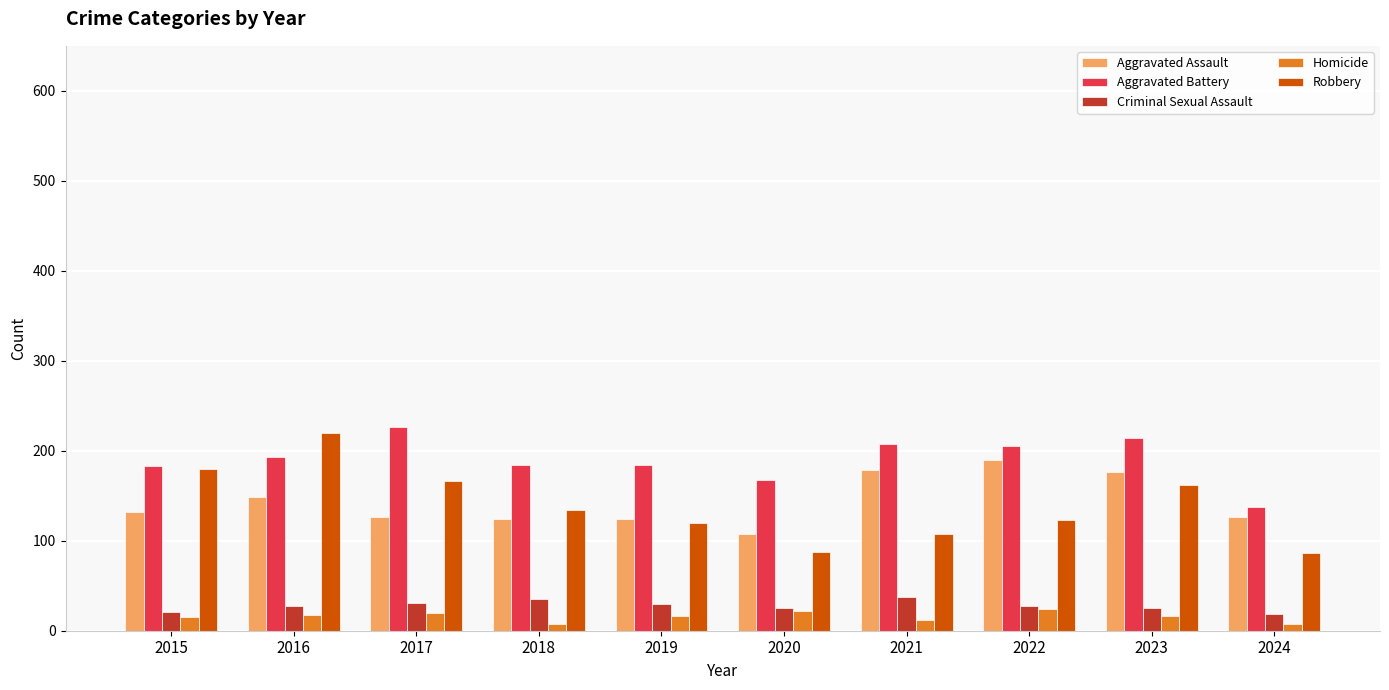

What is the value of the Robbery bar at the 8th from the left?

123